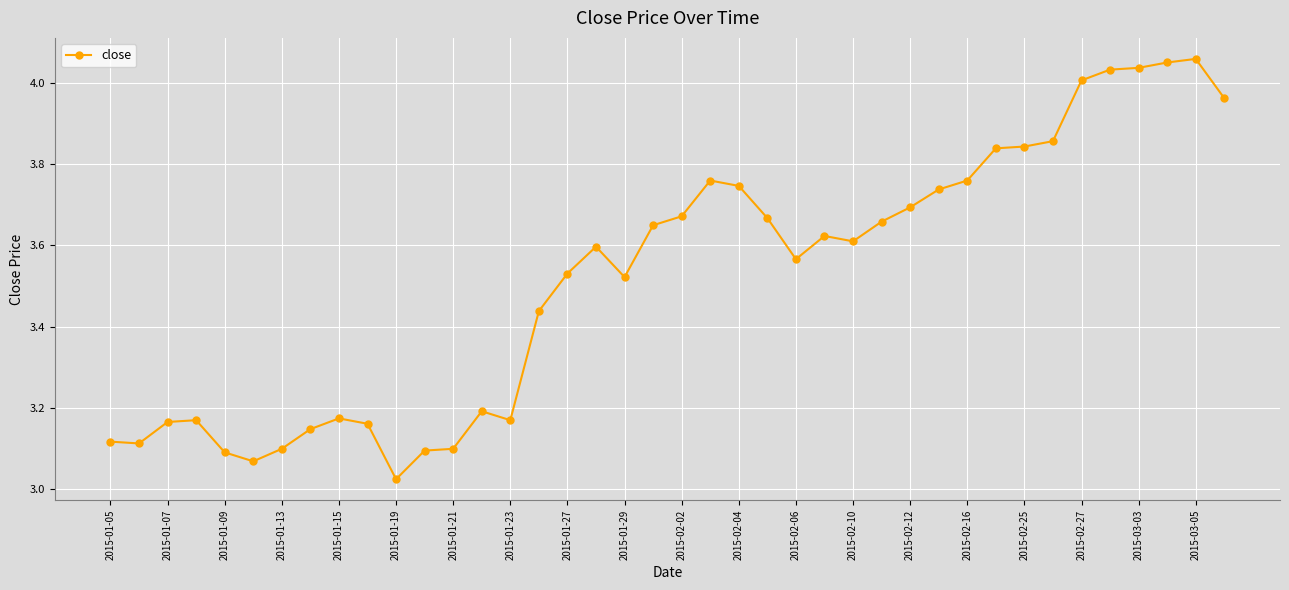

How many lines are shown in the chart?

1